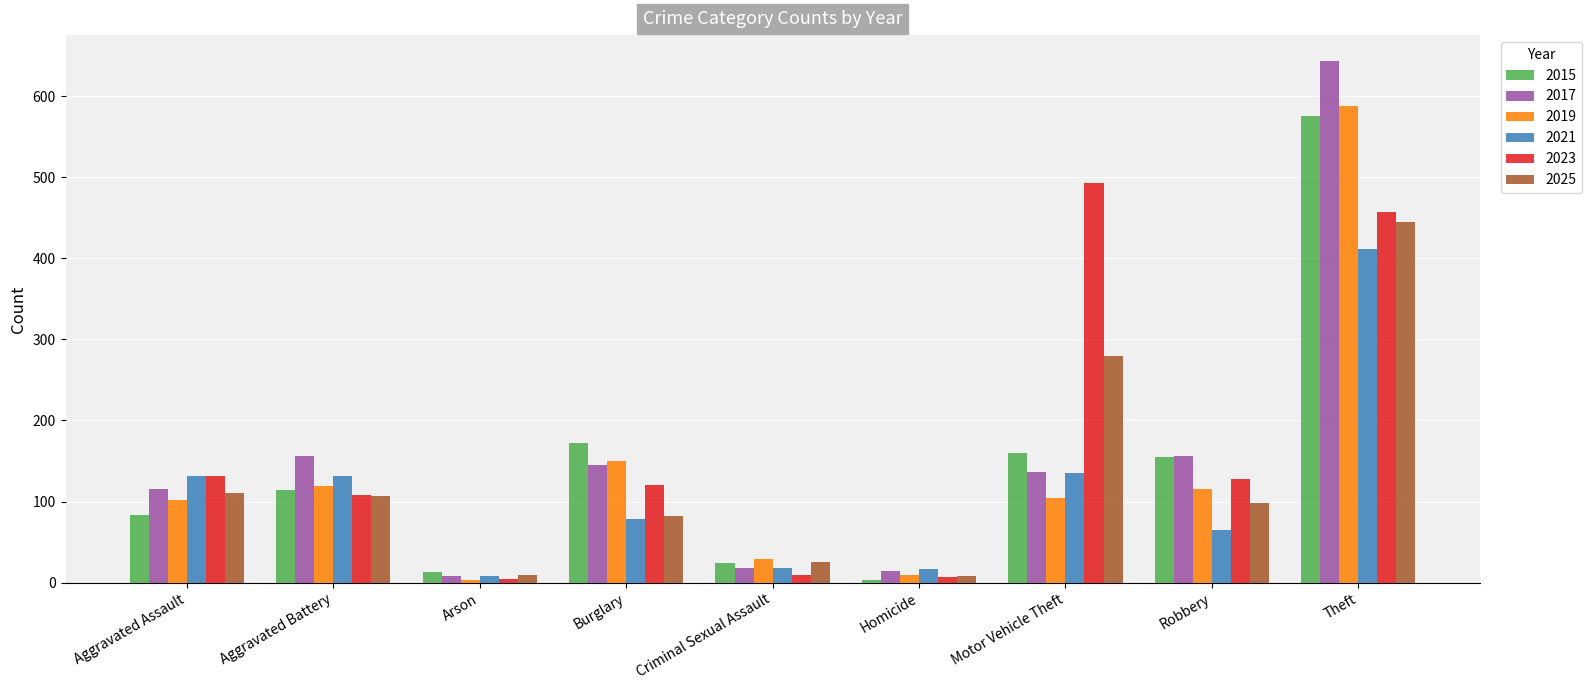

What is the value of the 2017 bar at the 2nd from the left?

156